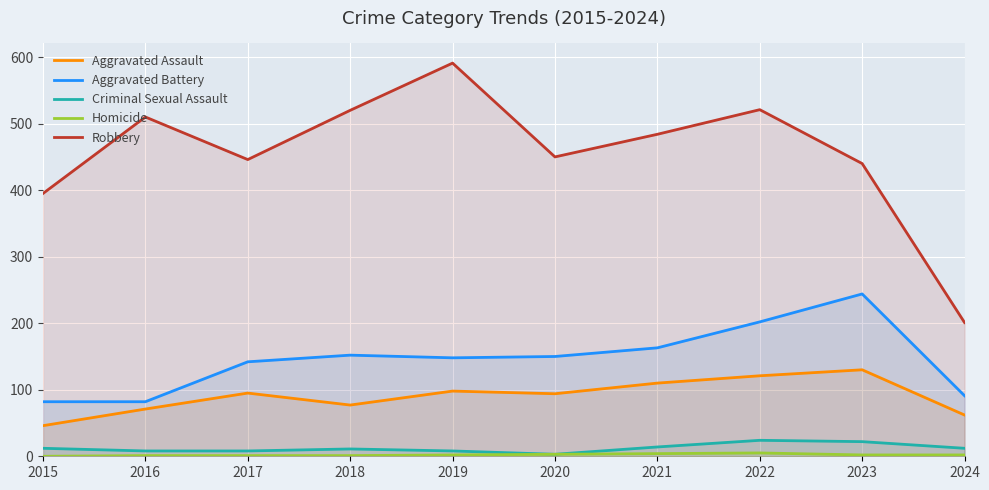

At which label does Homicide reach its minimum?

2015